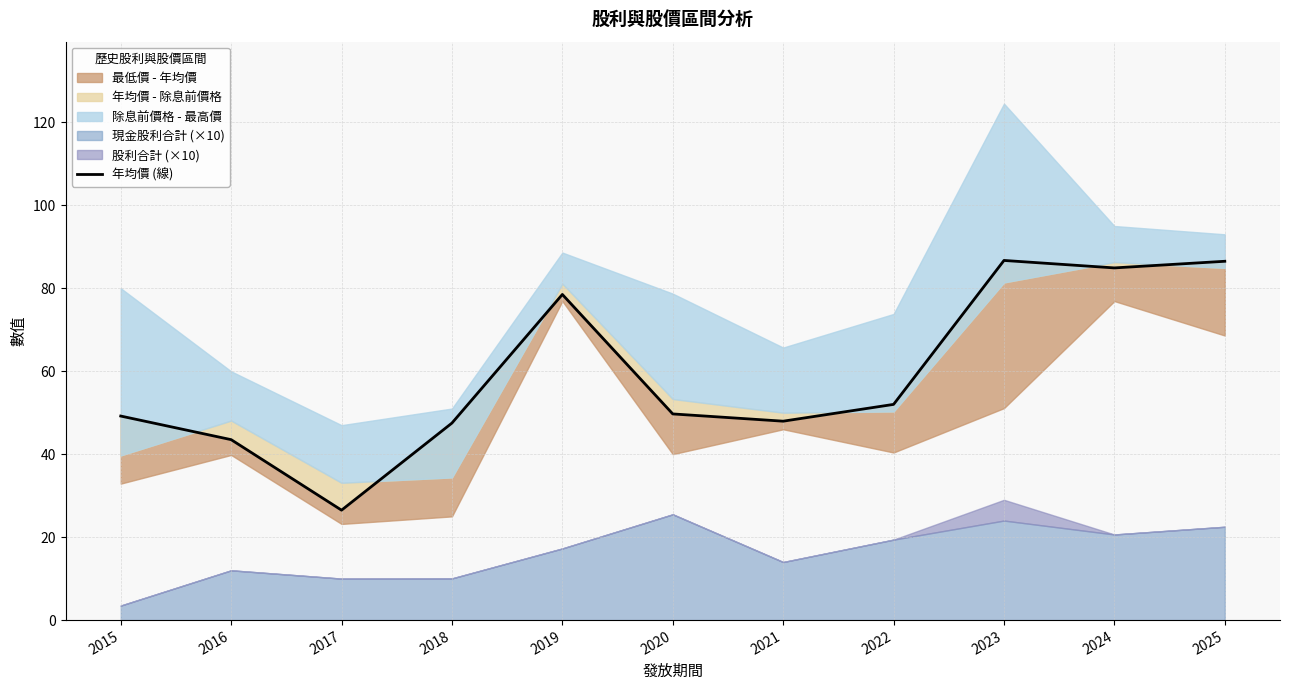

Rank the categories by value from lowest to highest.

2017, 2016, 2018, 2021, 2015, 2020, 2022, 2019, 2024, 2025, 2023